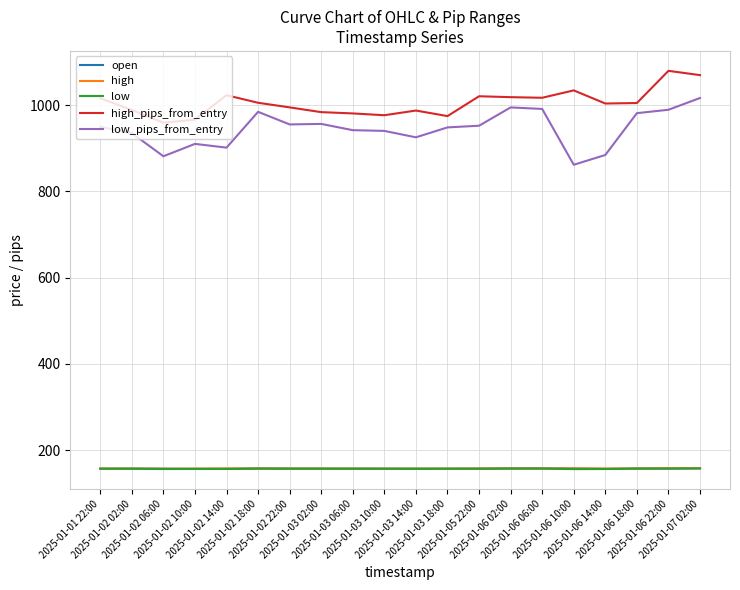

Which series has the largest range (max minus min)?

low_pips_from_entry